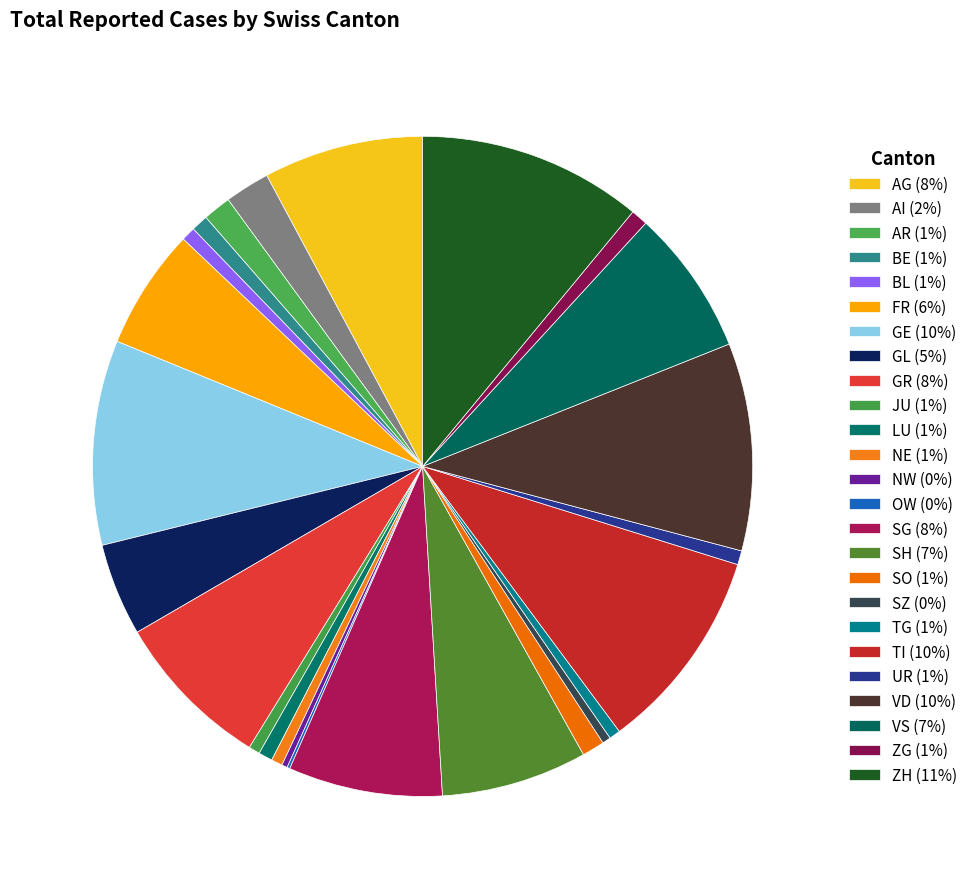

To the nearest percent, what portion does ZG represent?

1%